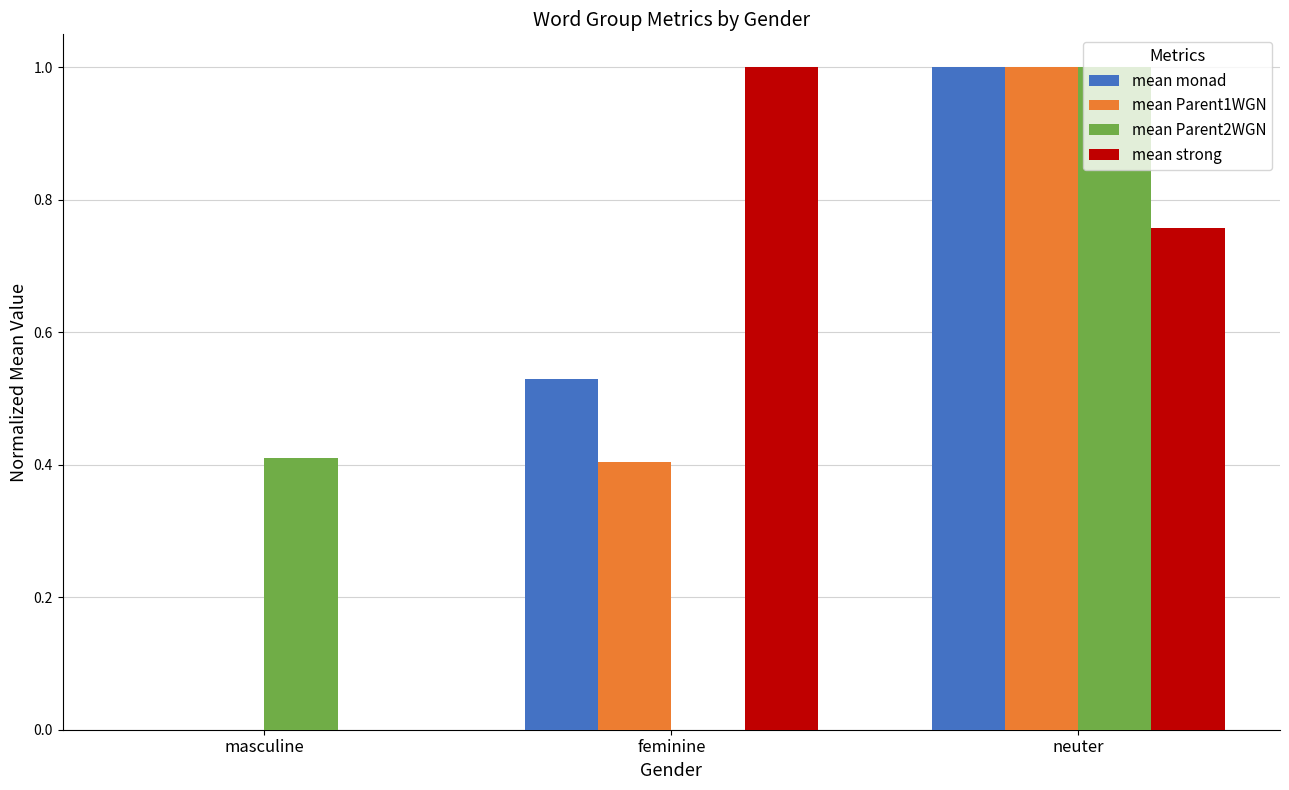

What is the total value across all series at neuter?

3.8